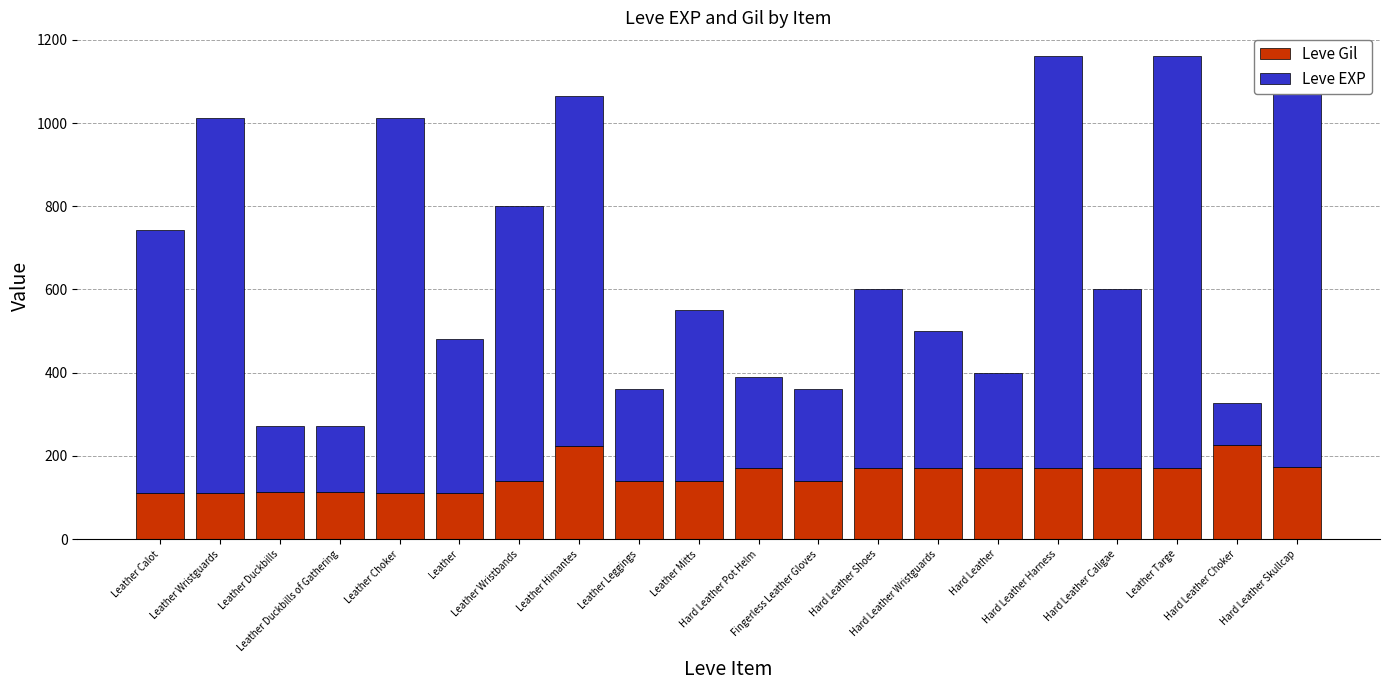

Are the bars horizontal?

No